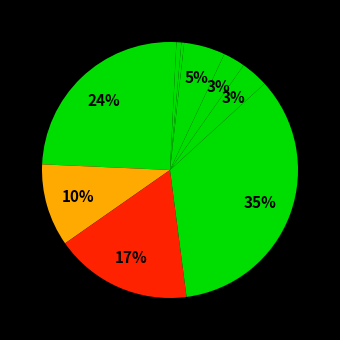

How many segments does this pie chart have?

10